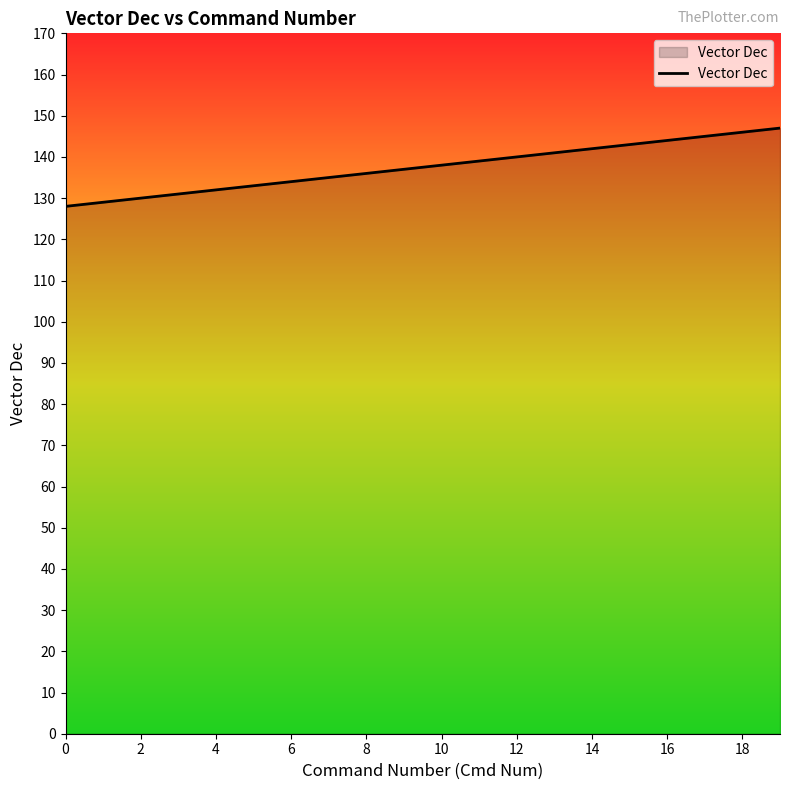

What is the maximum value shown in the chart?

147